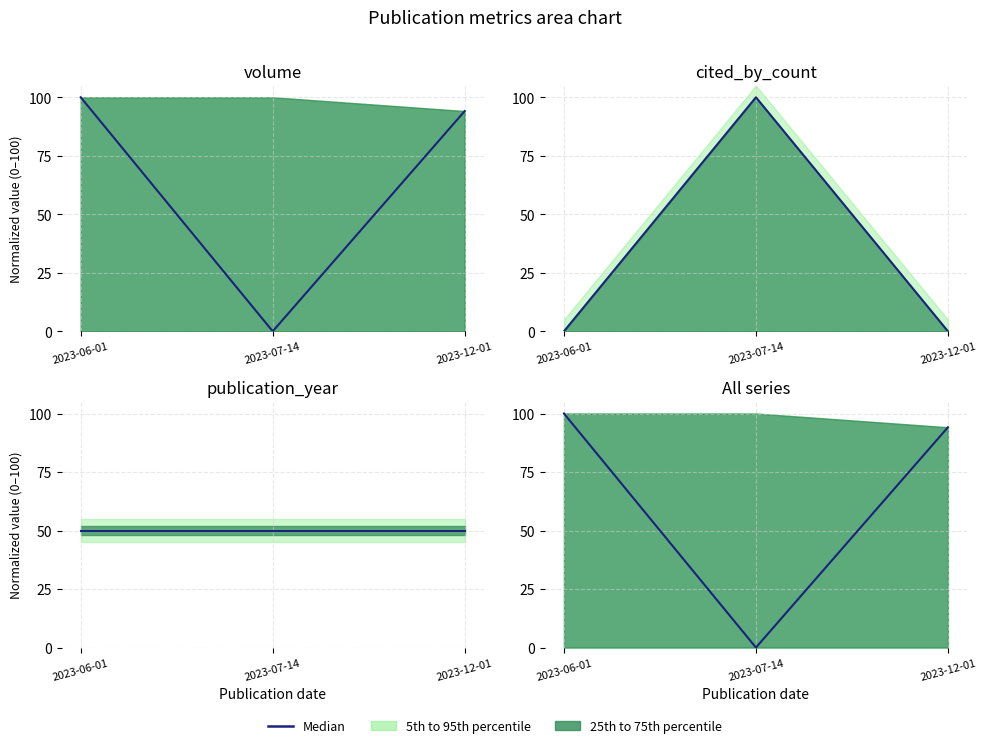

What is the average value?

64.7